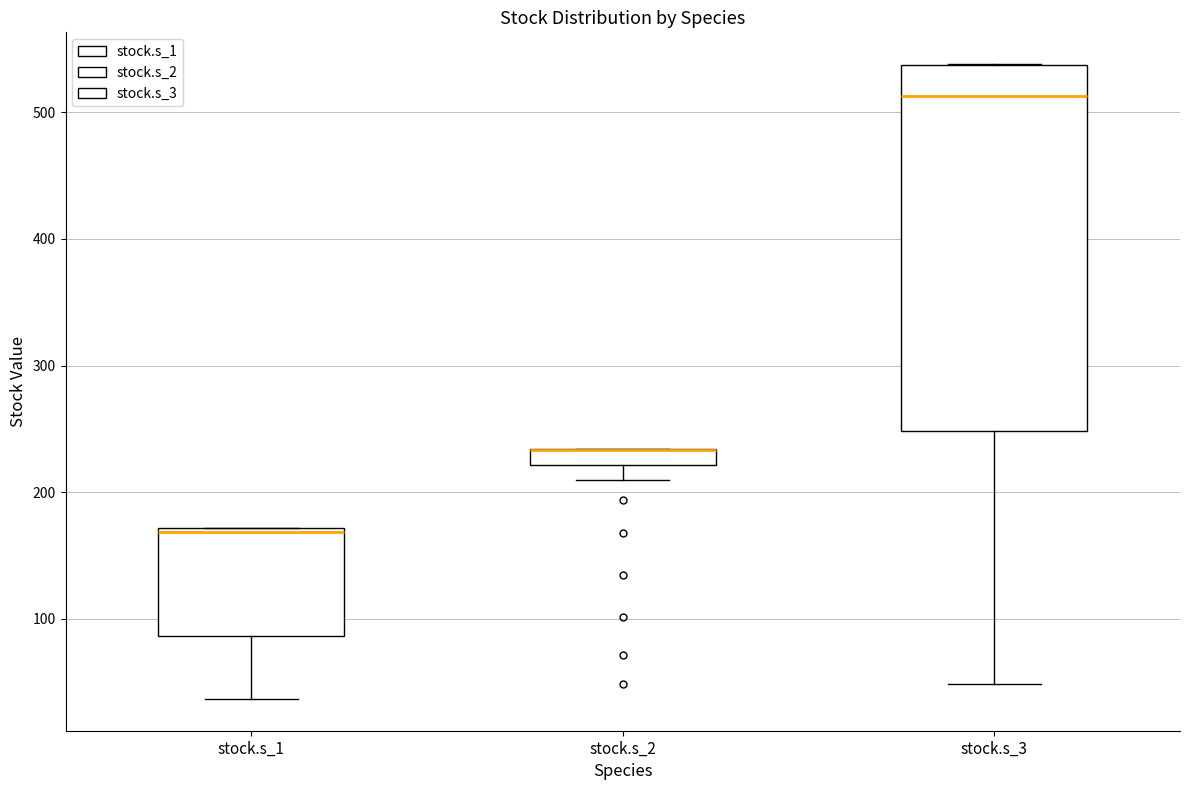

Where is the upper edge of the box for stock.s_2 on the y-axis? The values are not printed on the chart, so give them approximately, as read against the axis.

230